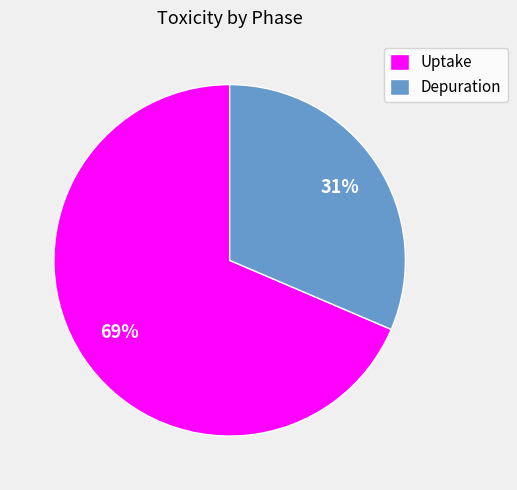

The Depuration slice represents 19% of the pie. True or false?

False